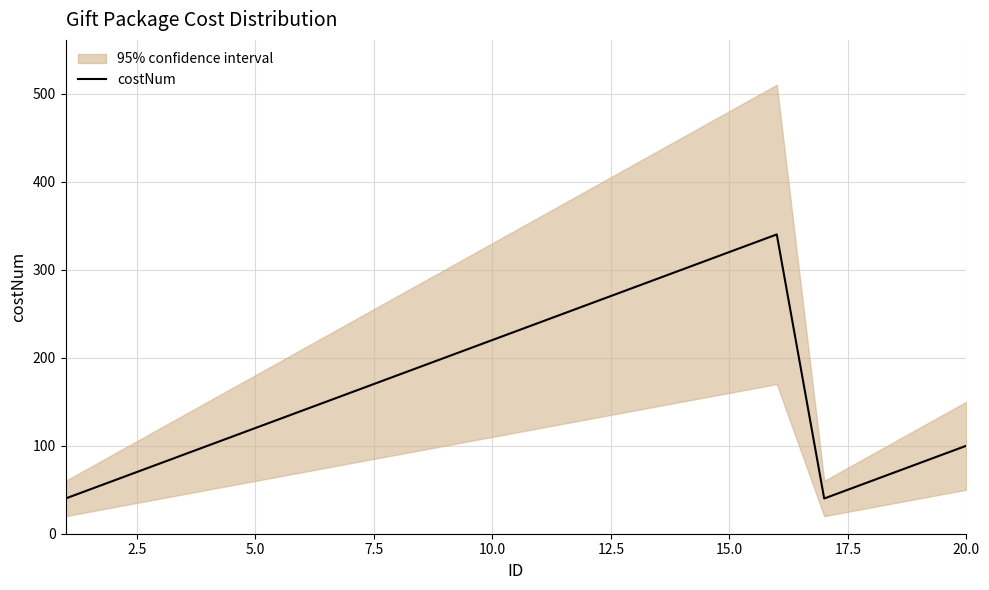

The value of costNum at 20.0 is 160. True or false?

False